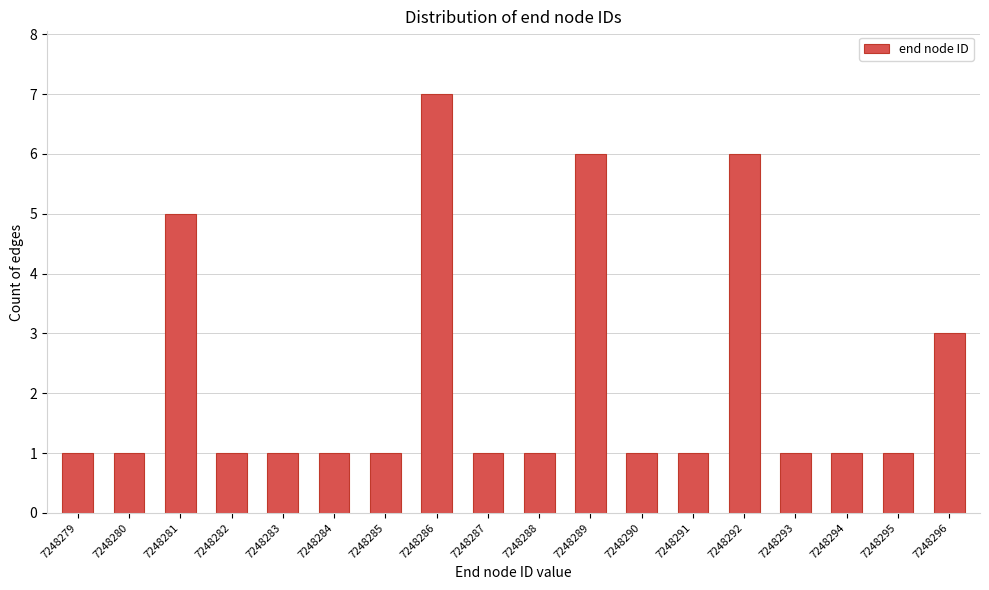

Reading left to right, list all the values displayed in this chart.

1	1	5	1	1	1	1	7	1	1	6	1	1	6	1	1	1	3